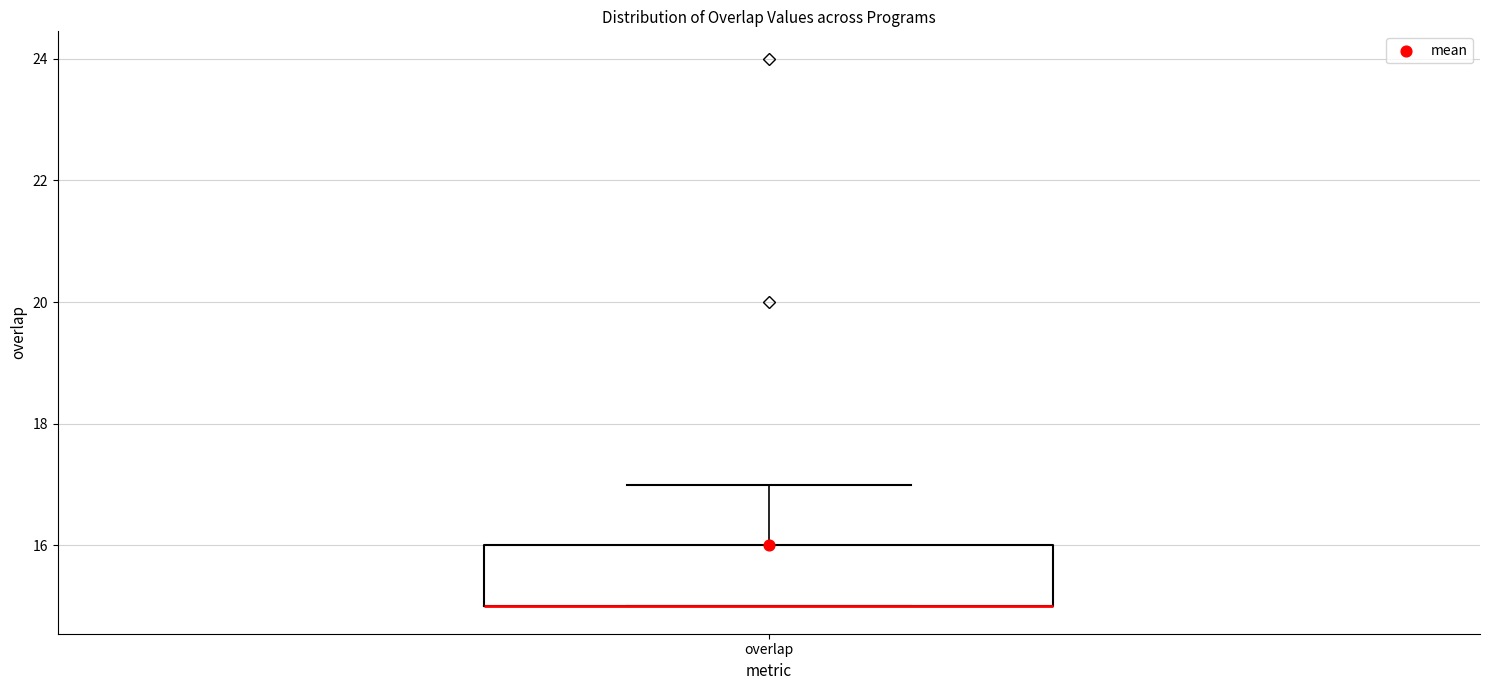

Where does the upper whisker of the box for overlap end on the y-axis? The values are not printed on the chart, so give them approximately, as read against the axis.

17